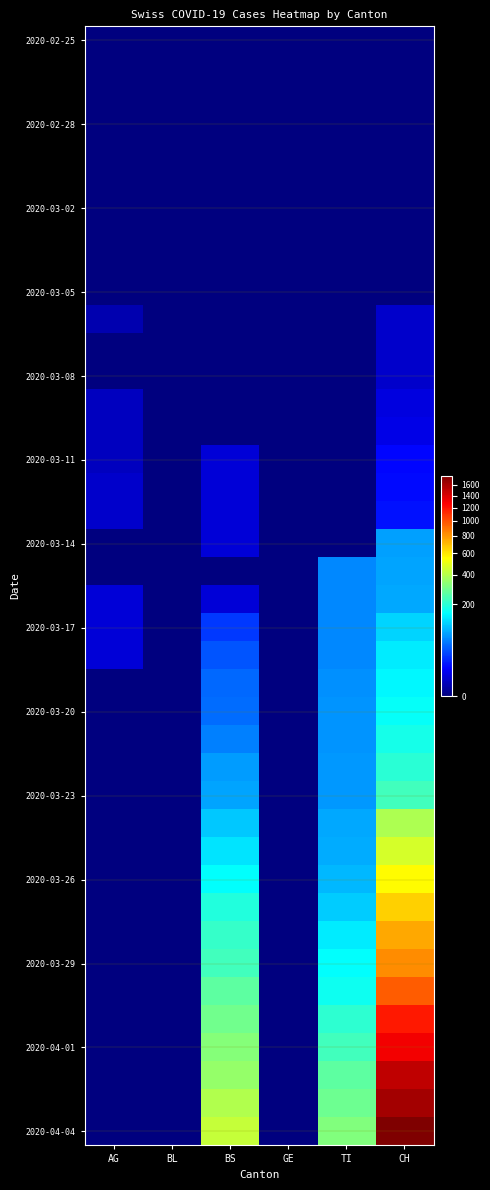

Which series has the largest range (max minus min)?

2020-04-04